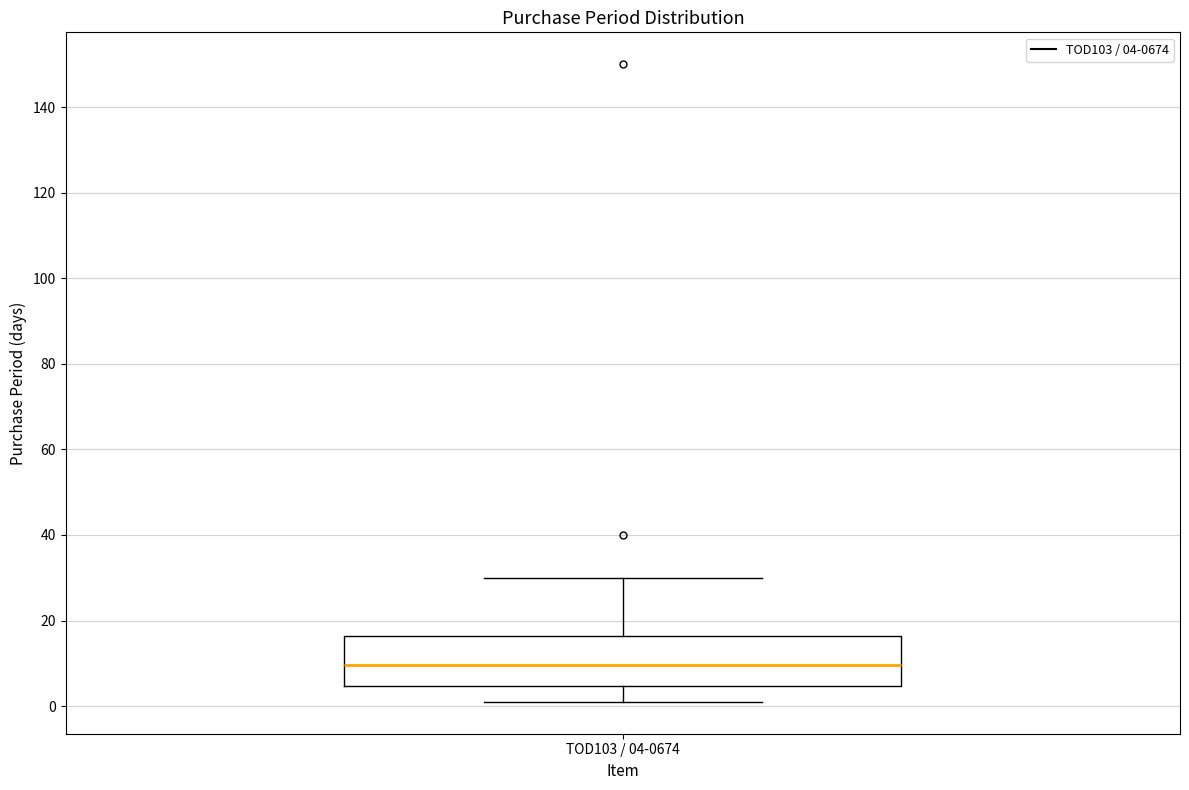

Transcribe this box plot: give where the median line is, the range the box spans, and where the two whiskers end, as read against the y-axis. The values are not printed on the chart, so give them approximately, as read against the axis.

median 10, box 4 to 16, whiskers 2 to 30